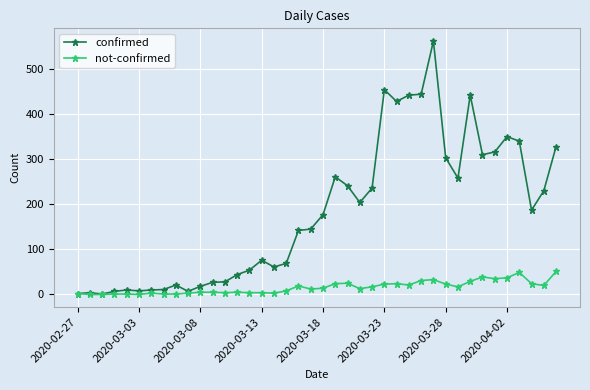

Which series has the widest spread of values?

confirmed